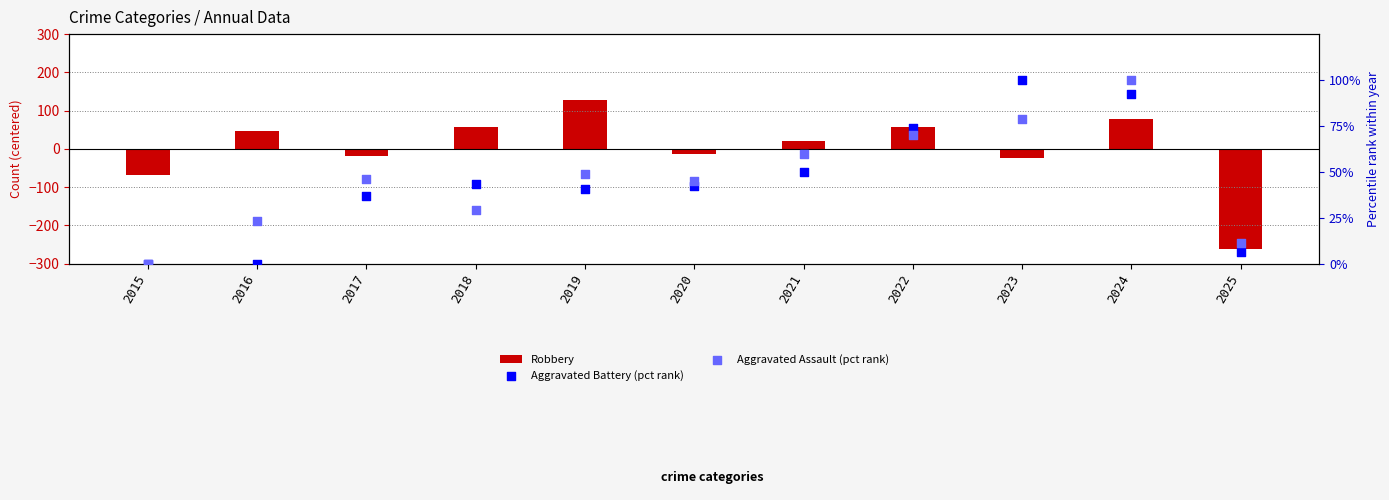

Which series contains the lowest Y value?

Robbery